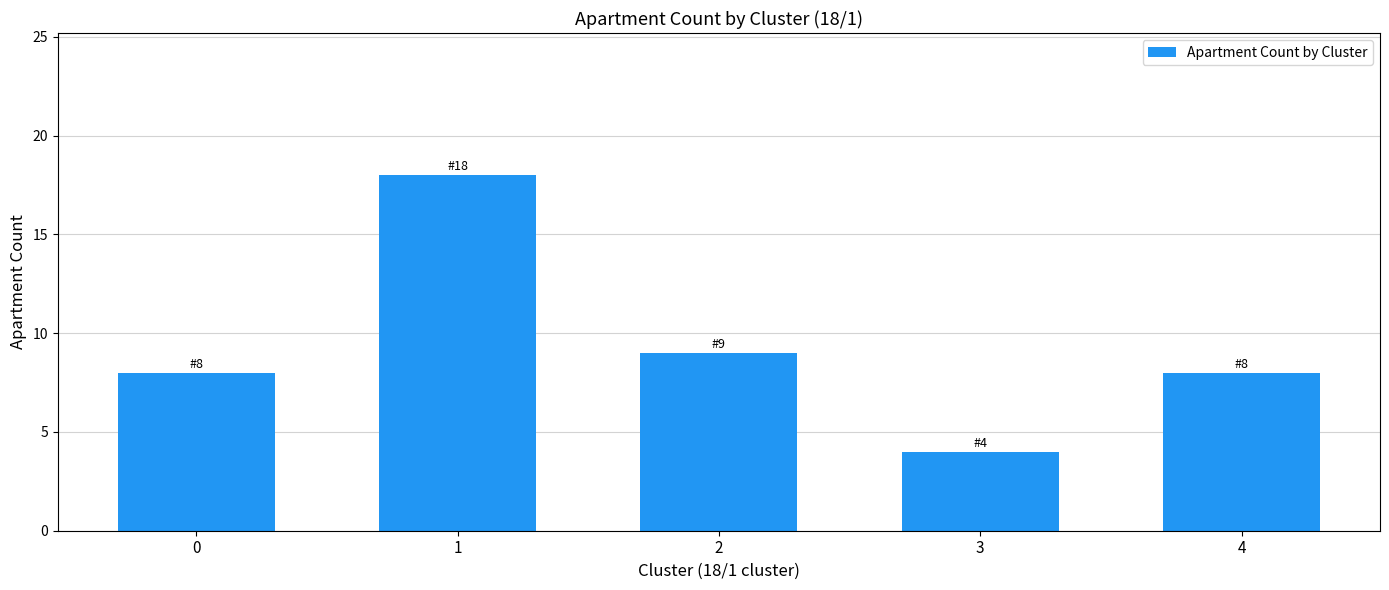

What is the sum of all values?

47